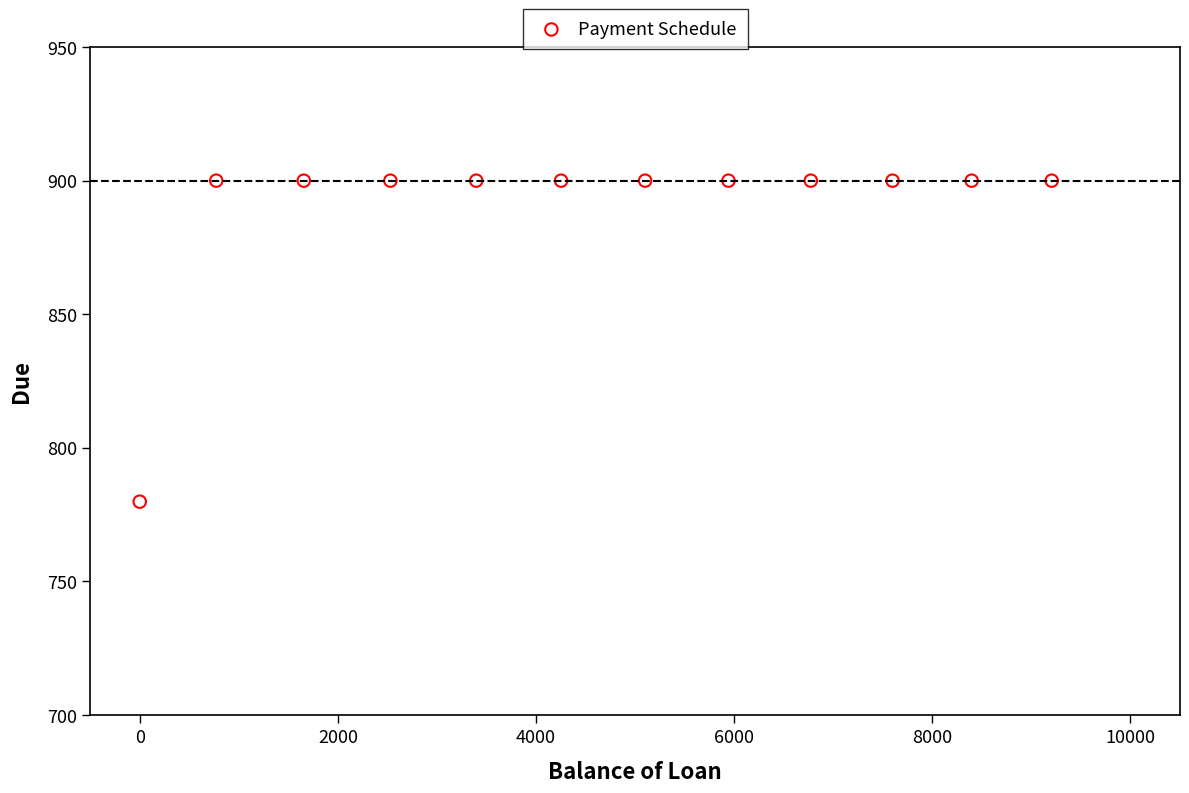

What is the range of X values (max minus min)?

9205.2